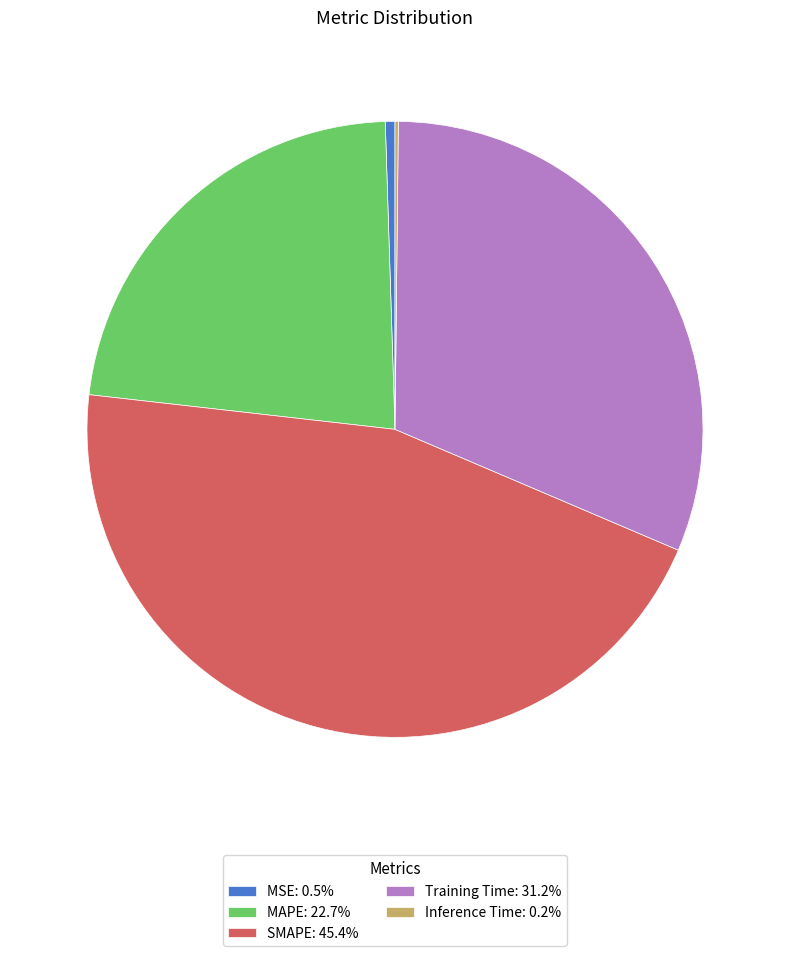

Does Training Time: 31.2% represent more than half of the total?

No